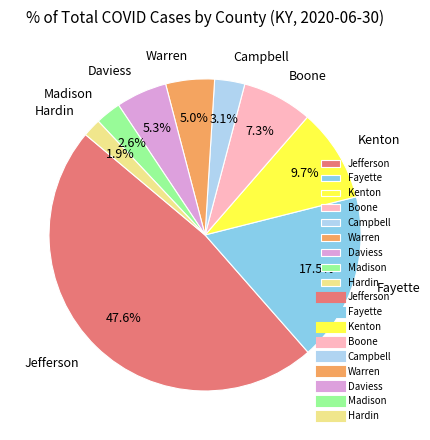

To the nearest percent, what portion does Madison represent?

3%